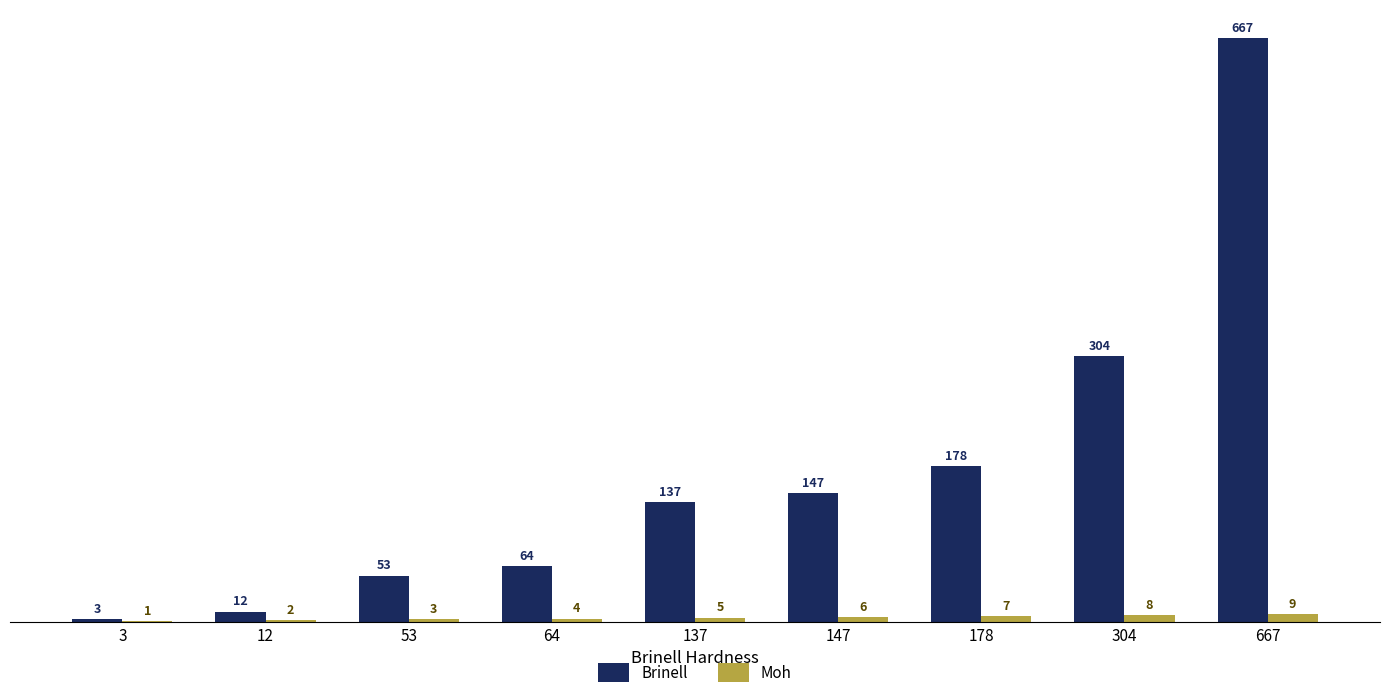

Which series has the largest total across all categories?

Brinell